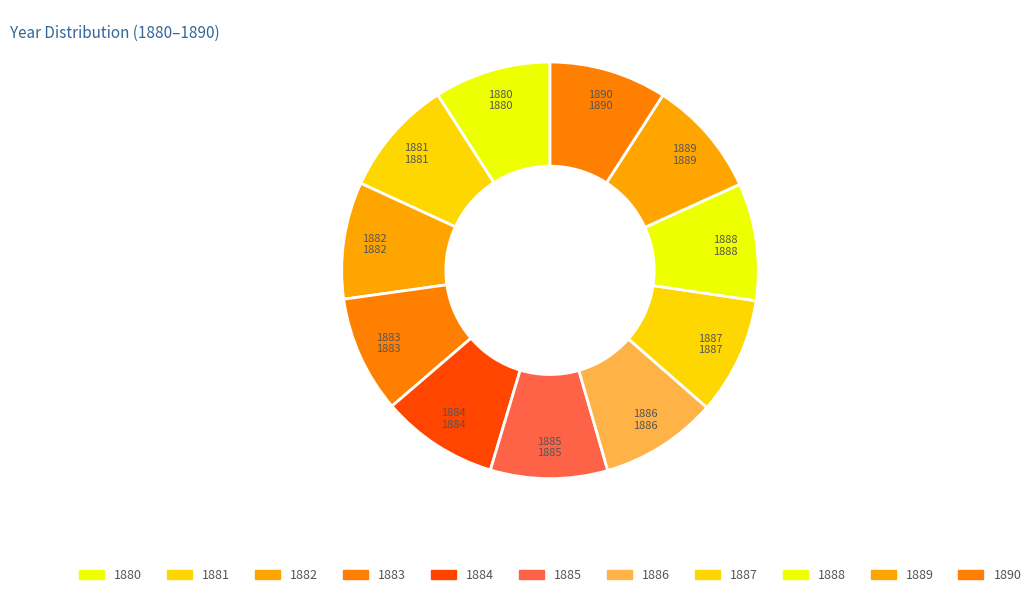

Is the sum of 1888 and 1887 greater than half?

No